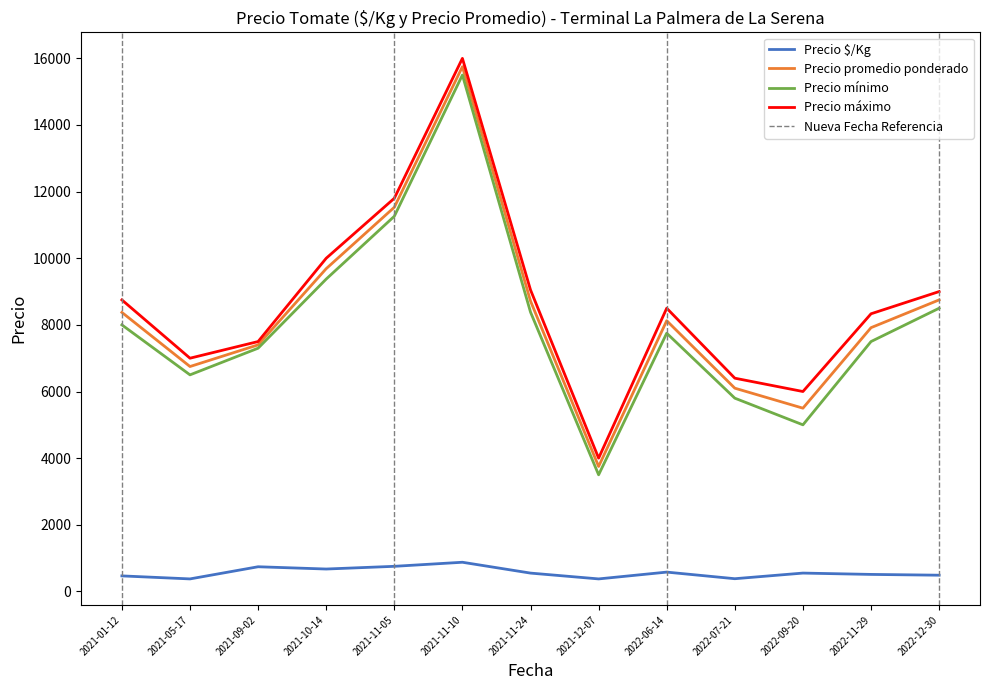

The Precio máximo series shows 3196.4 at 2022-06-14. True or false?

False